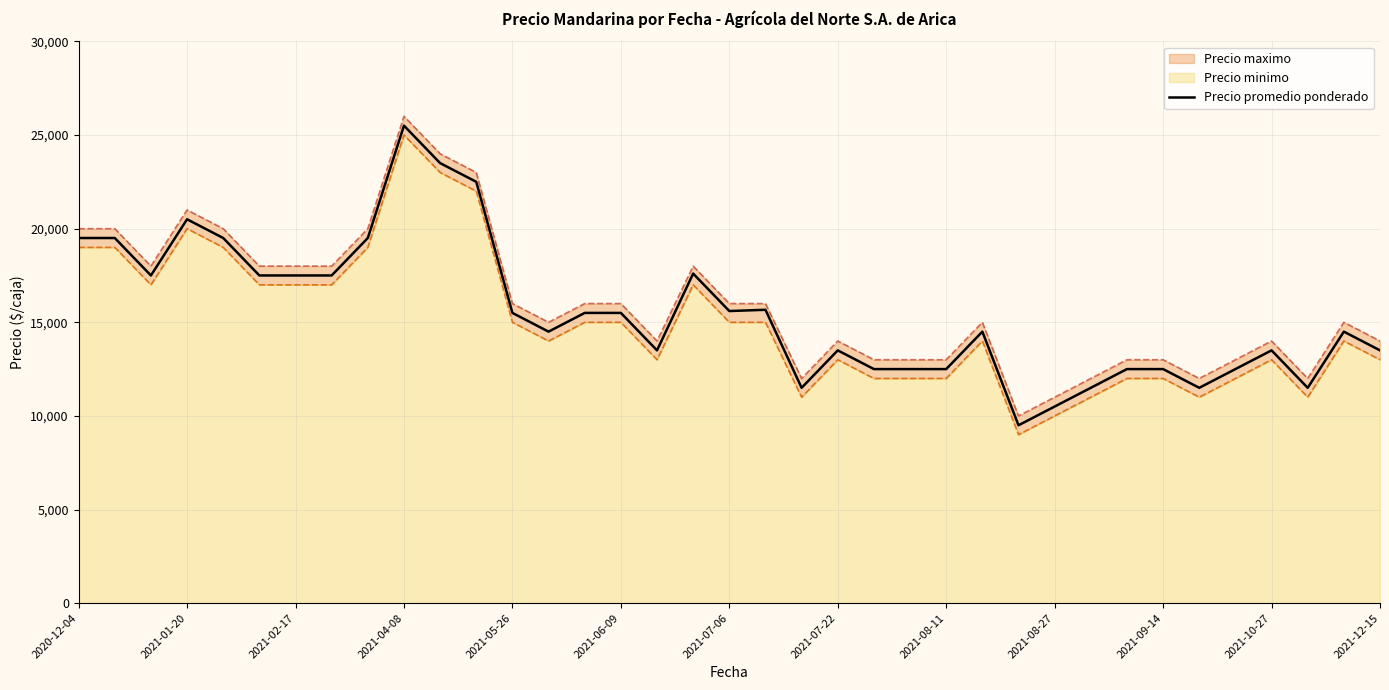

The chart shows a value of 15667 at 19. True or false?

True